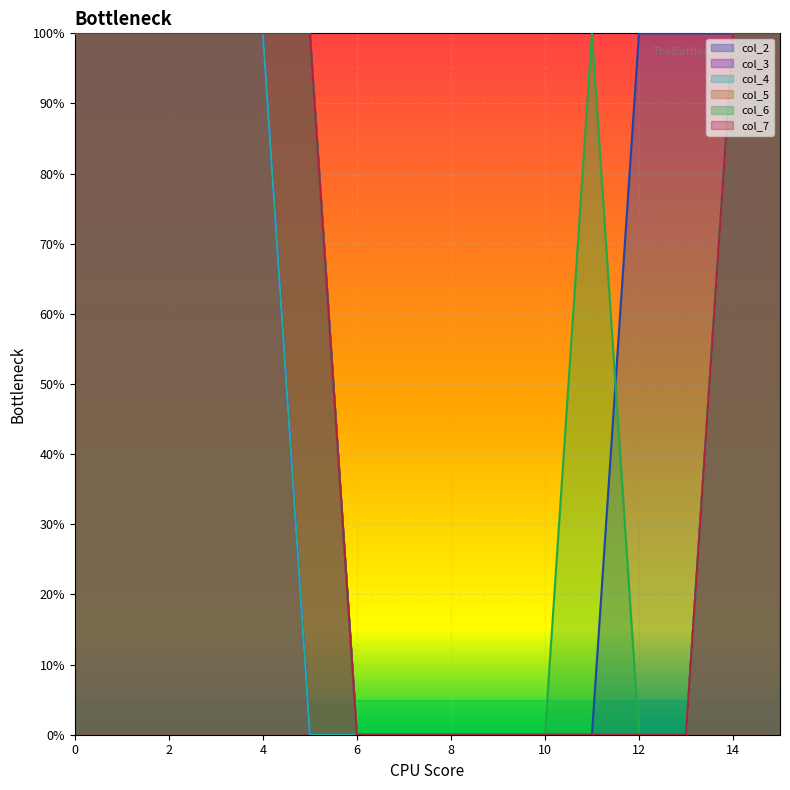

How many values in the col_7 series are below 1?

8